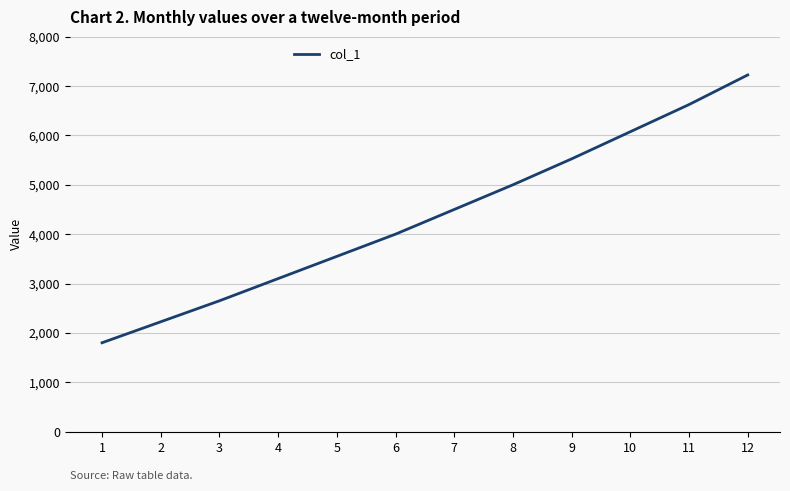

How many lines are shown in the chart?

1